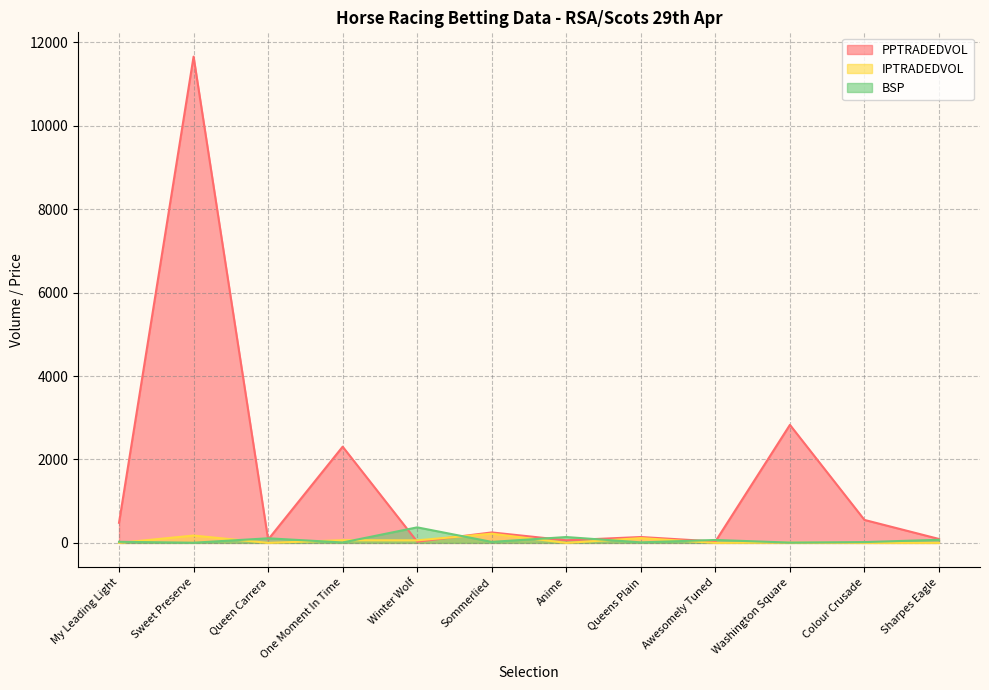

At which category does IPTRADEDVOL reach its first local peak?

Sweet Preserve